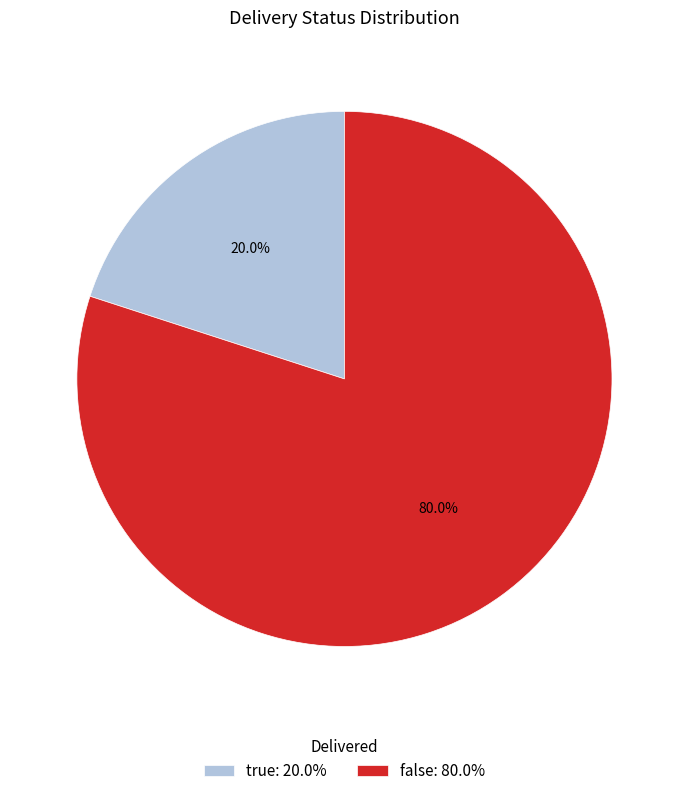

Approximately how many times larger is the value at false compared to true?

4.0